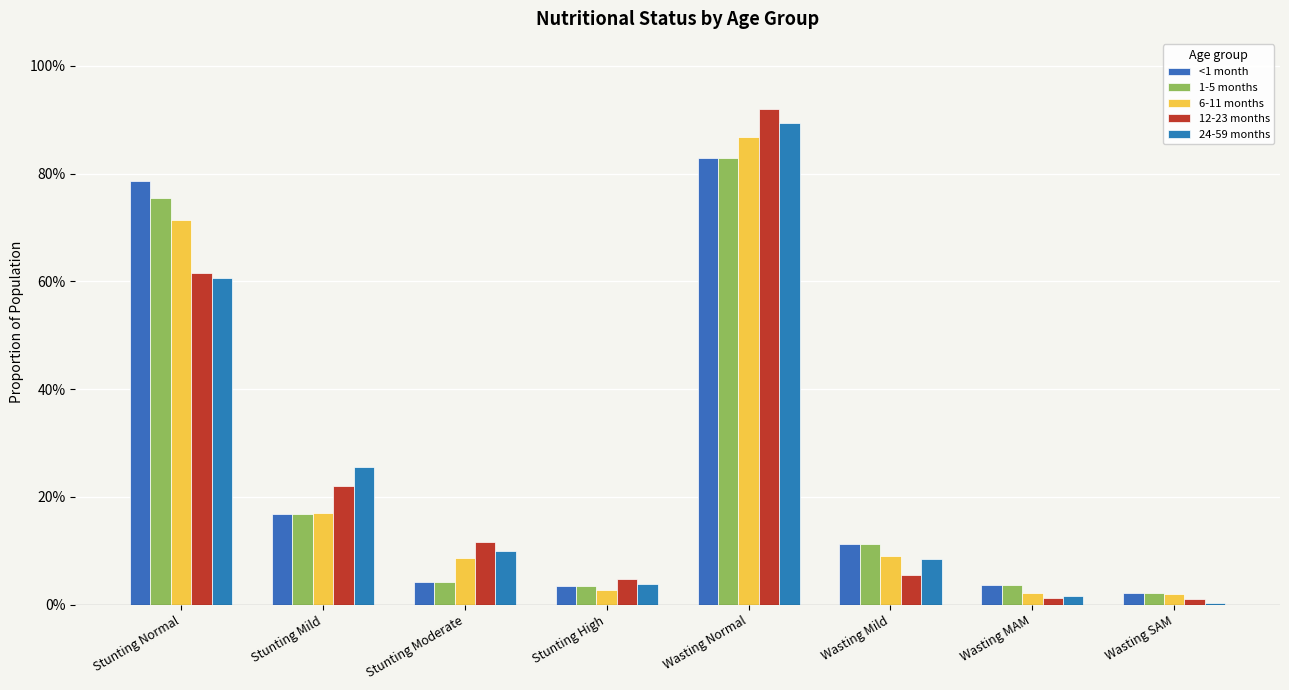

What is the greatest value displayed?

0.9